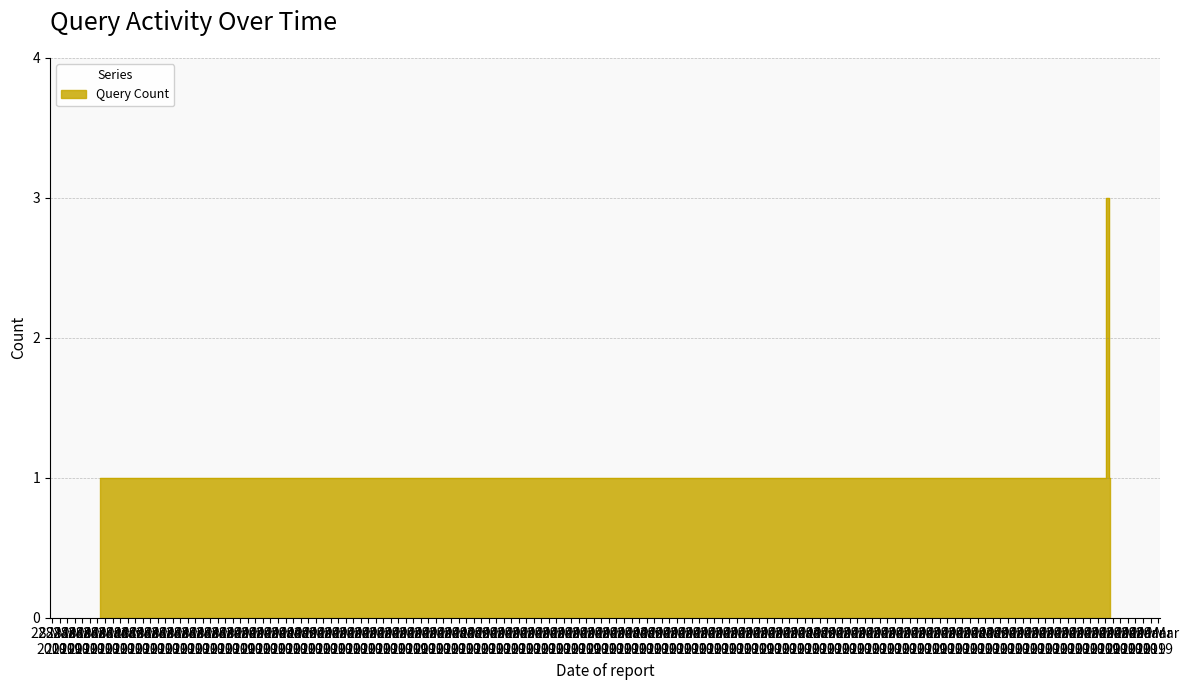

How many values exceed 1?

1